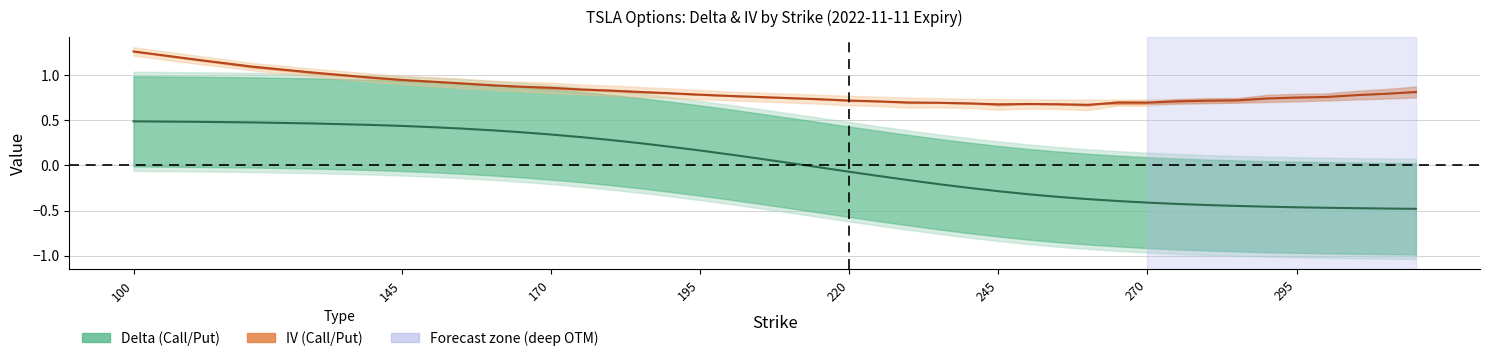

List the series in order of their peak value, lowest first.

Delta center, IV center